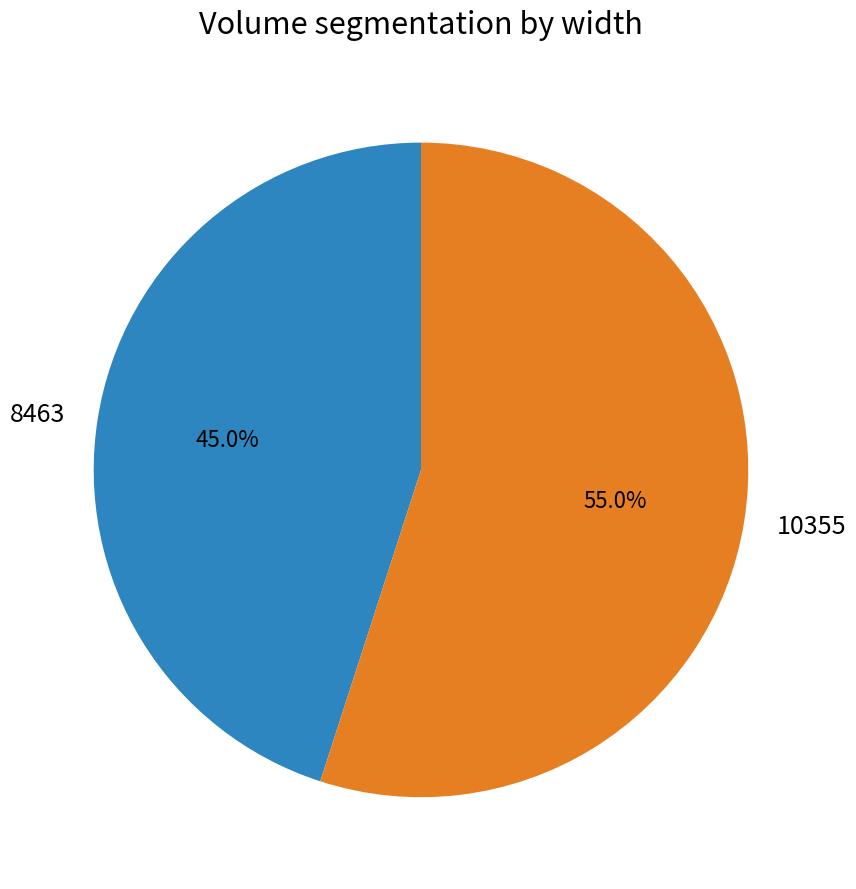

How many segments does this pie chart have?

2